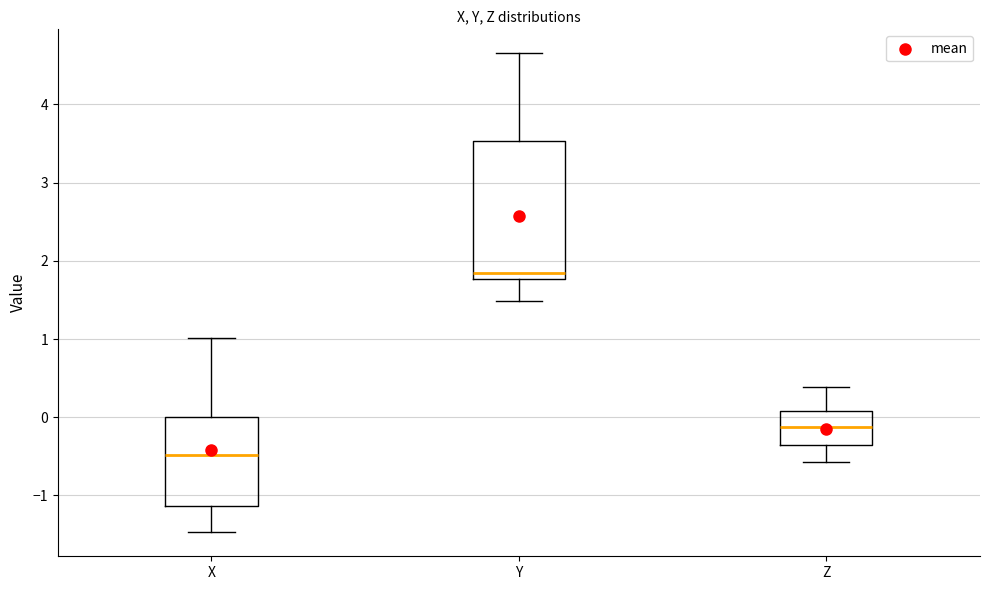

Where is the upper edge of the box for Y on the y-axis? The values are not printed on the chart, so give them approximately, as read against the axis.

3.5